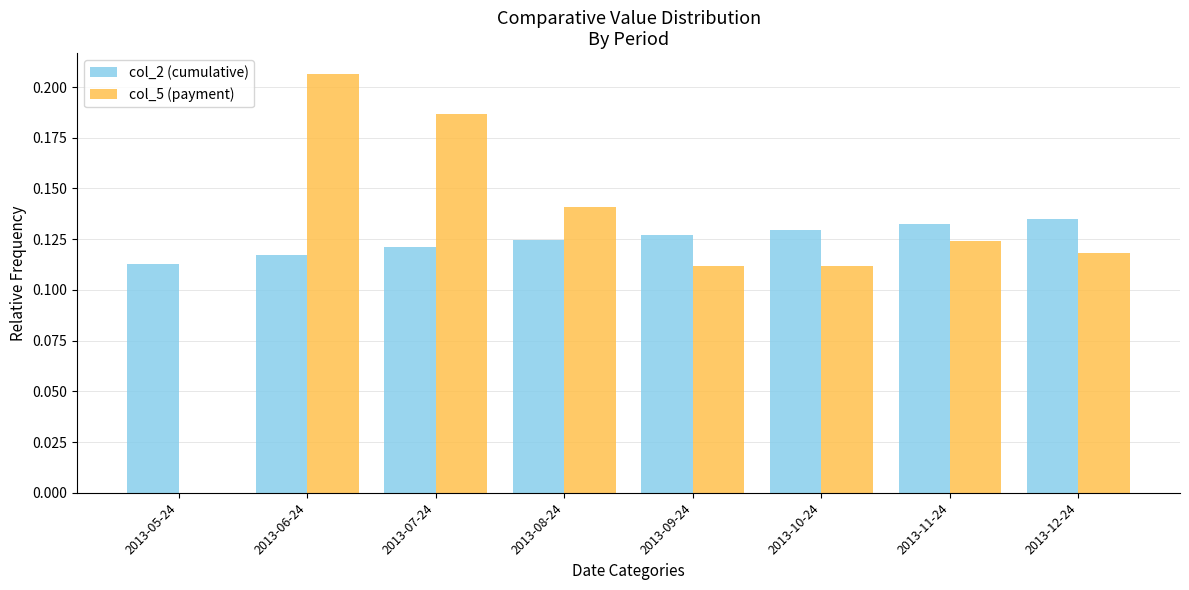

How many col_2 (cumulative) values are between 0 and 1?

8